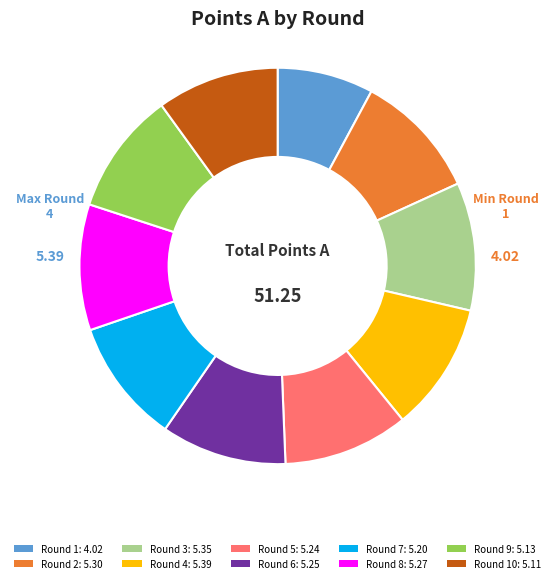

Count the number of slices in the pie.

10